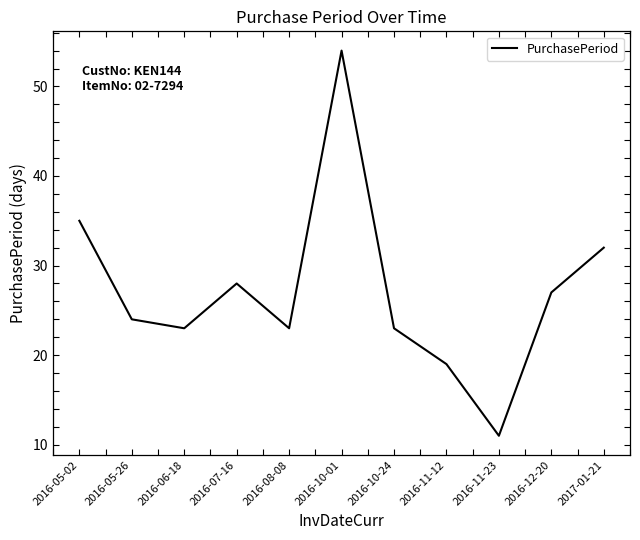

What is the difference between the values at 2016-10-01 and 2016-11-23?

43